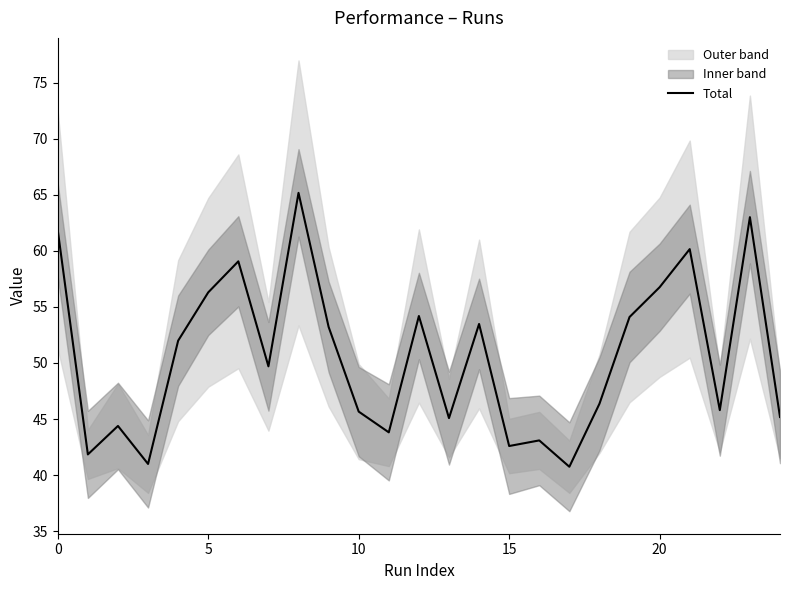

How many data points does each series have?

25